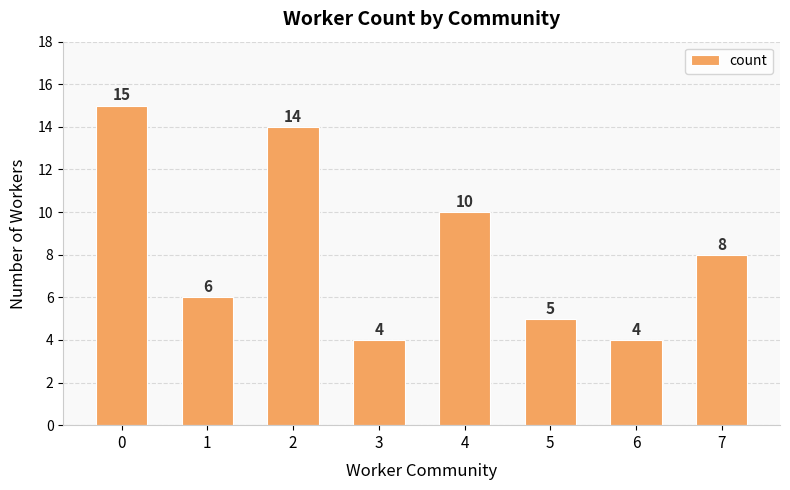

Does the chart contain any negative values?

No